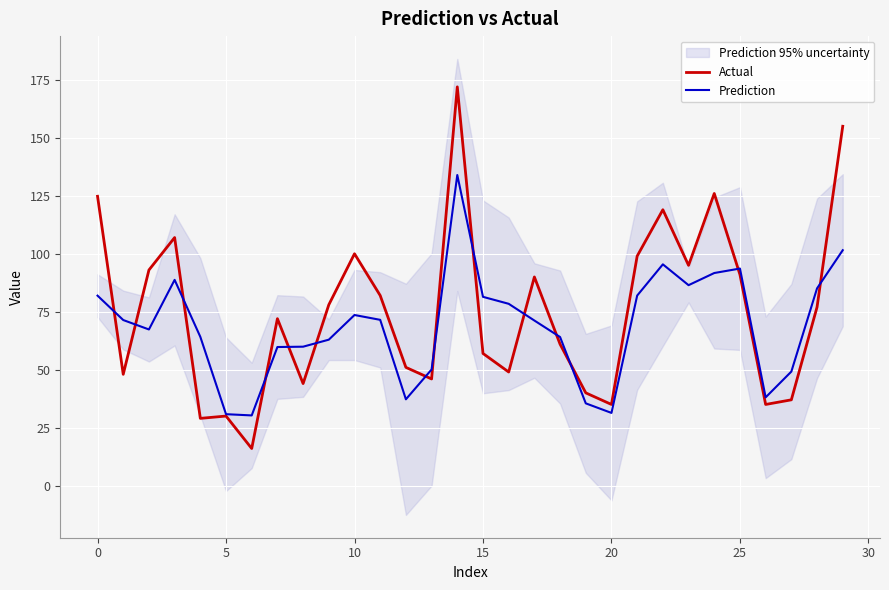

What is the difference between the Actual values at 25 and 12?

40.0